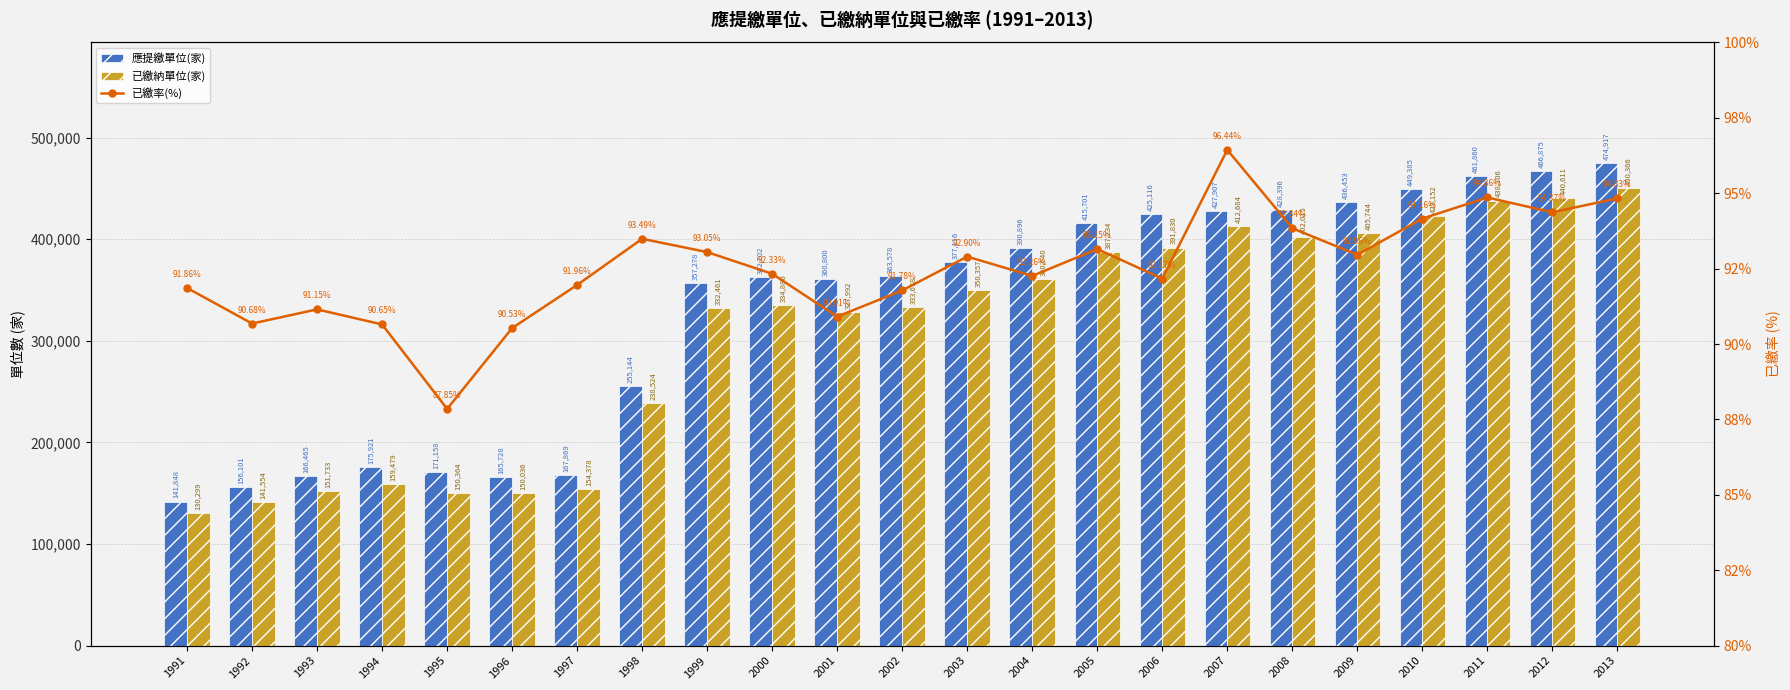

The 已繳納單位(家) series shows 141878.2 at 2002. True or false?

False